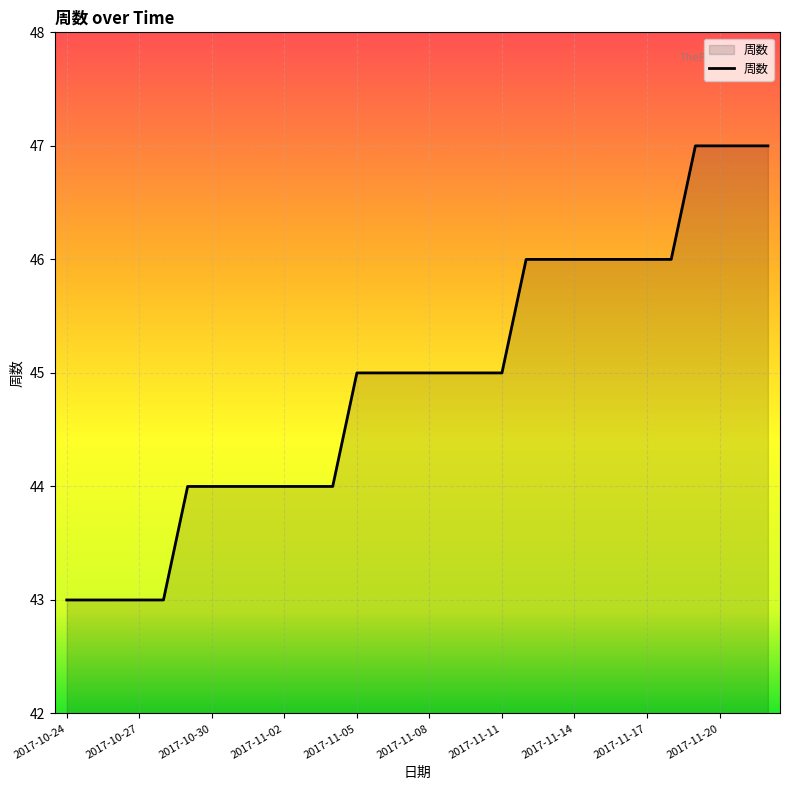

What is the maximum value shown in the chart?

47